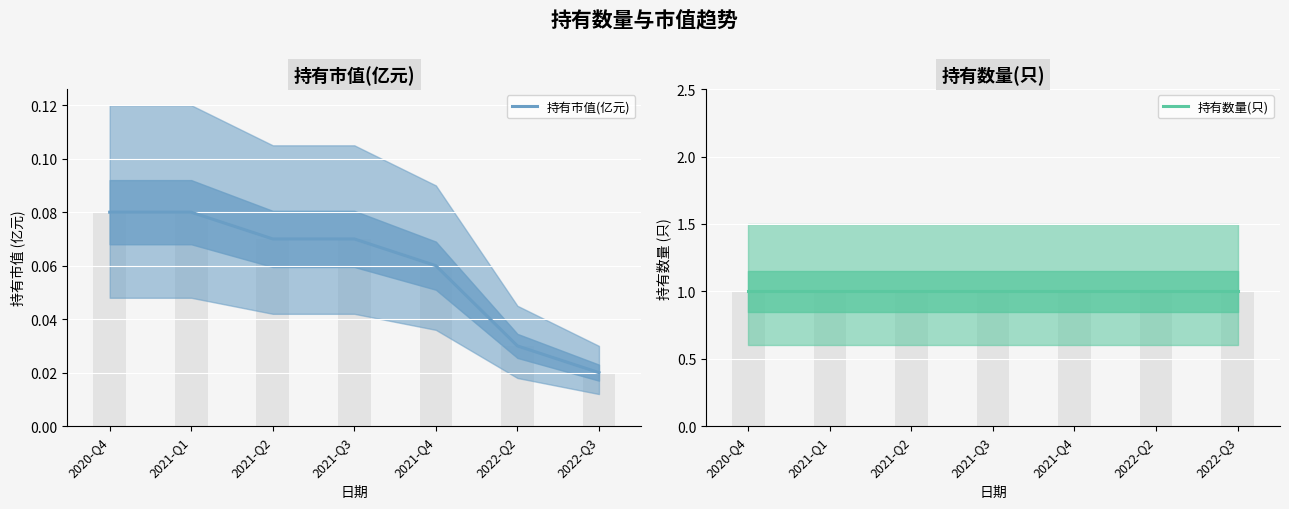

What is the difference between the maximum and second lowest values in the 持有市值(亿元) series?

0.1